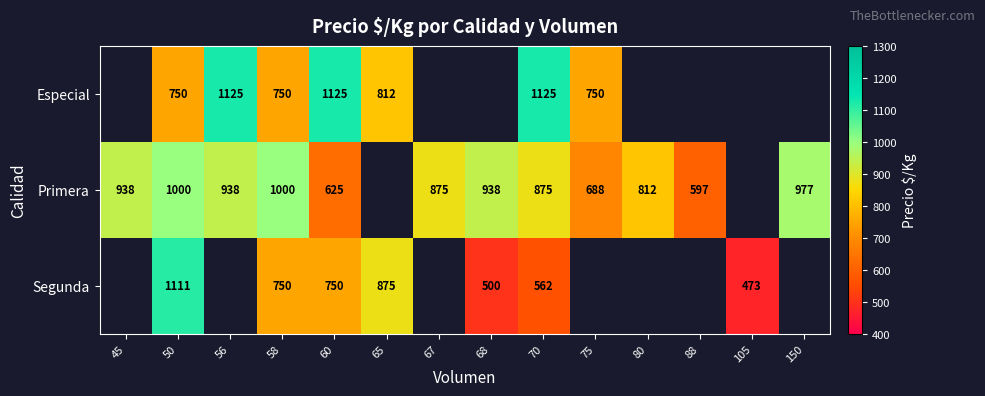

True or false: Primera has a value of 1259 at 80.

False